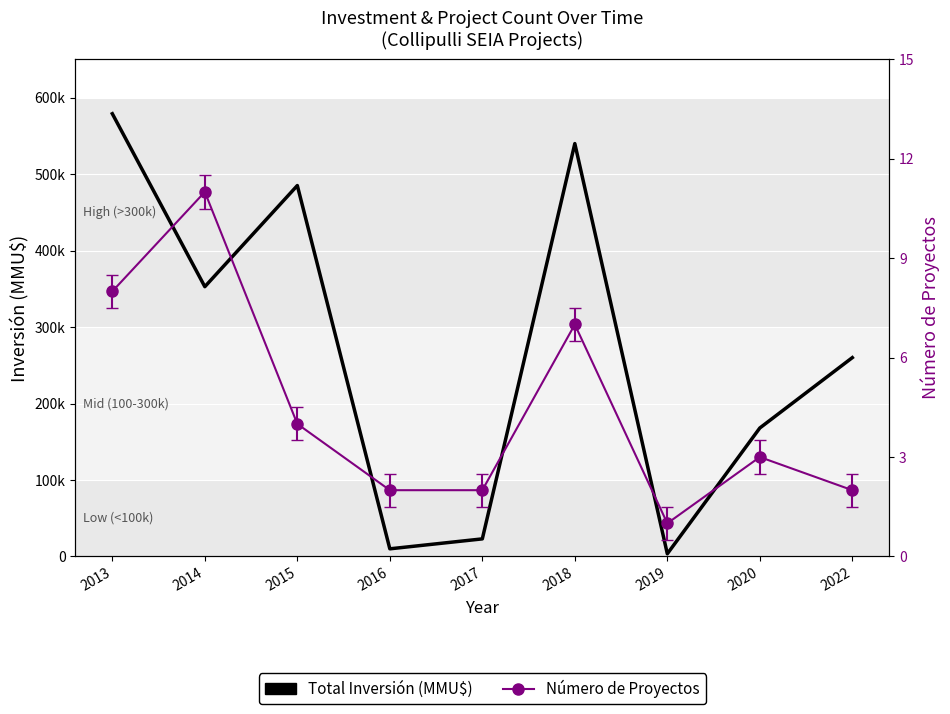

What is the average value of the Número de Proyectos series?

4